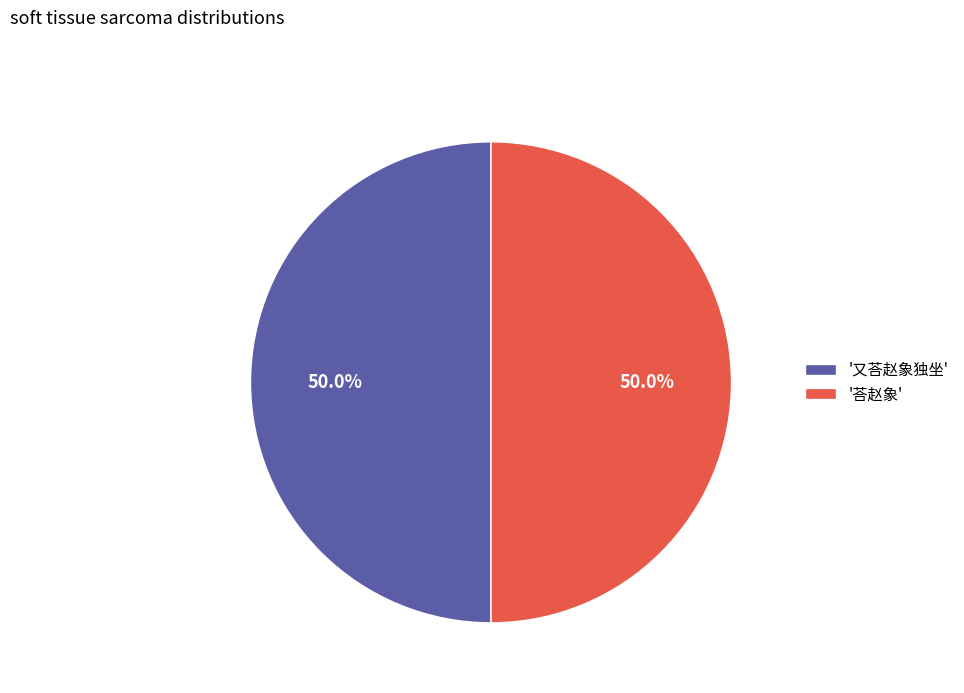

What is the ratio of the value at '又荅赵象独坐' to the value at '荅赵象'?

1.0